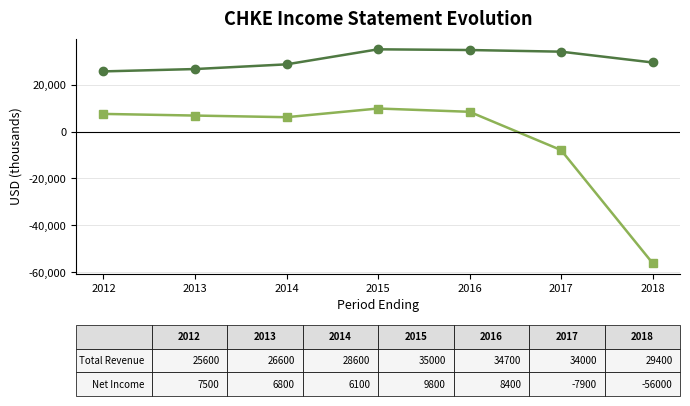

What is the difference between the highest and lowest values at 2013?

19800